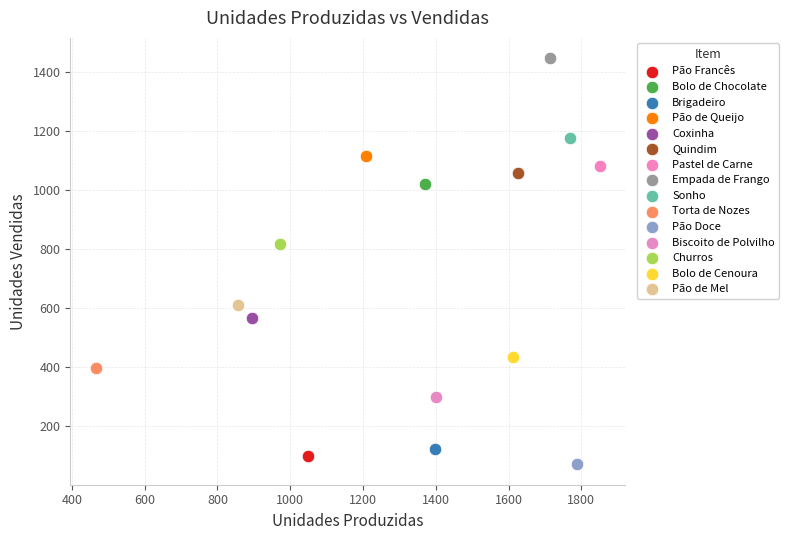

What are all the series names shown in the legend?

Pão Francês, Bolo de Chocolate, Brigadeiro, Pão de Queijo, Coxinha, Quindim, Pastel de Carne, Empada de Frango, Sonho, Torta de Nozes, Pão Doce, Biscoito de Polvilho, Churros, Bolo de Cenoura, Pão de Mel